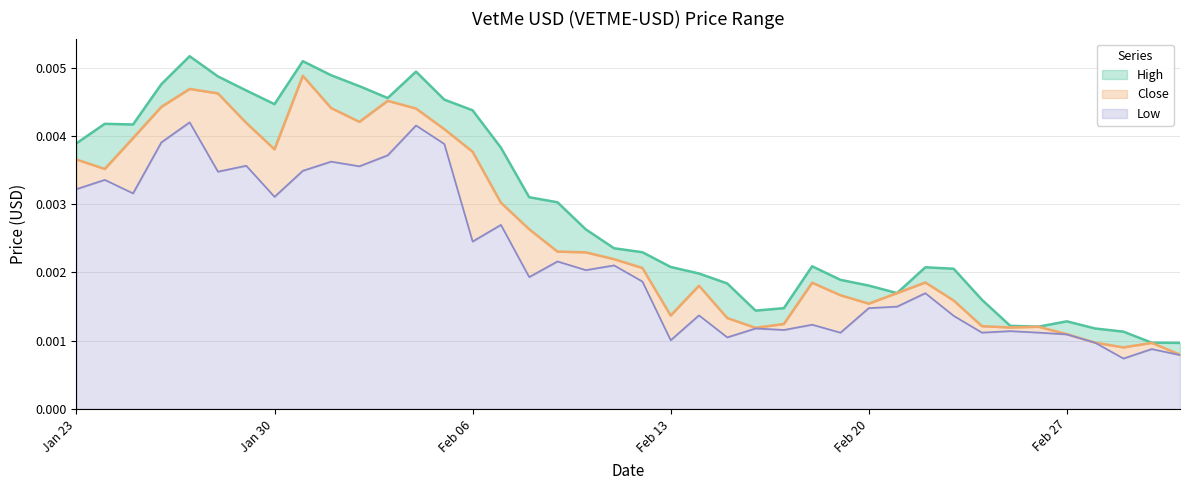

In Low, how many points are higher than both neighbors (excluding endpoints)?

14